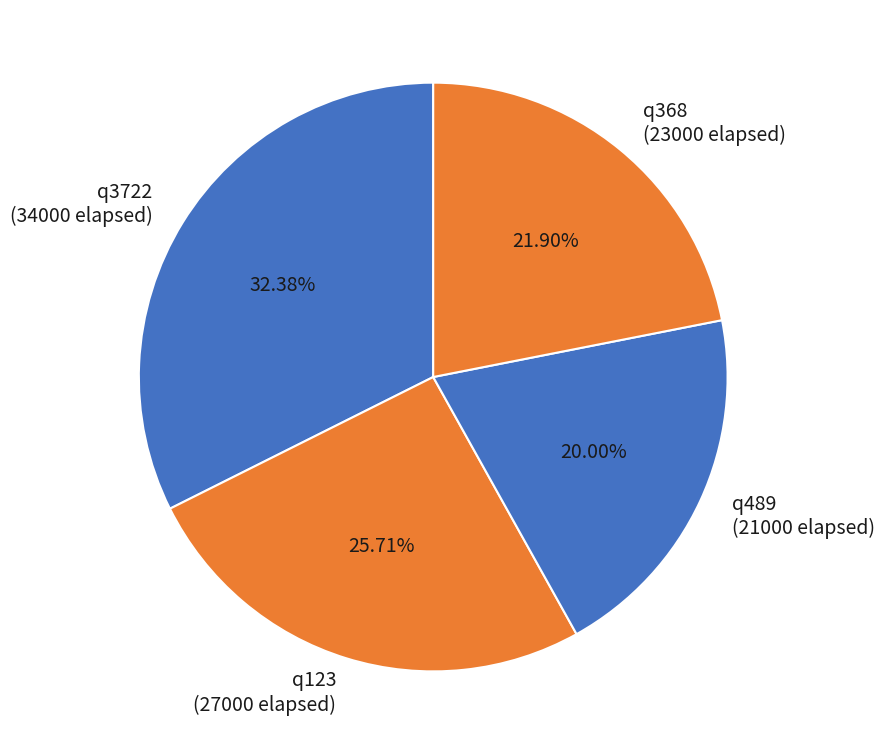

Which category has the smallest portion of the pie?

q489
(21000 elapsed)